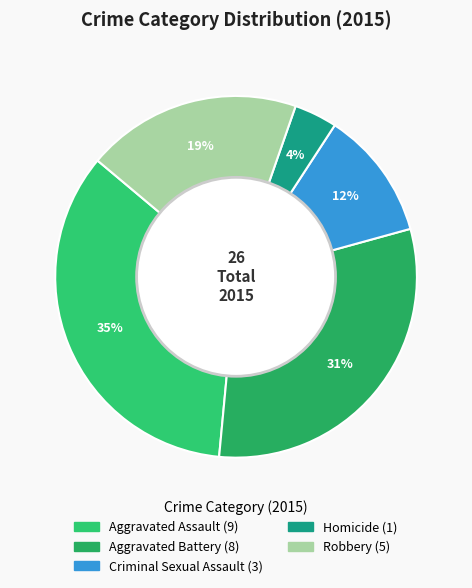

Is it true that Aggravated Battery is 31% of the pie?

True